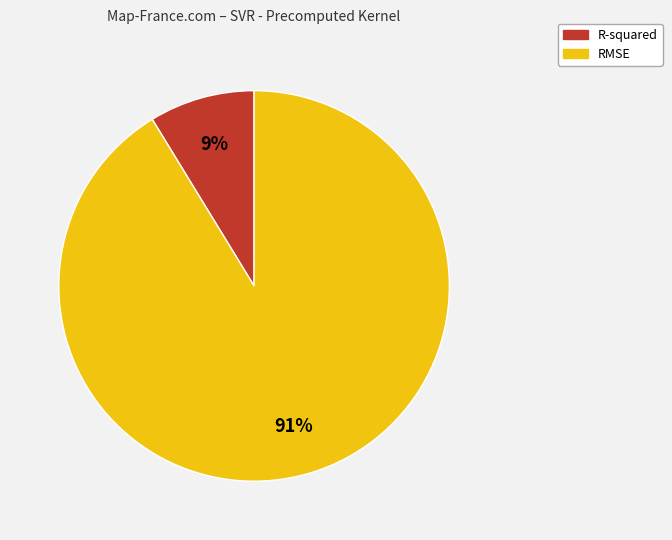

What is the smallest slice in the pie chart?

R-squared